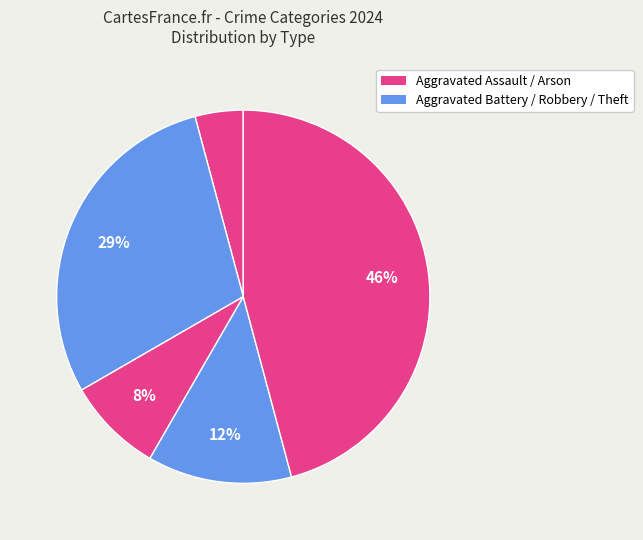

How many slices are in this pie chart?

5